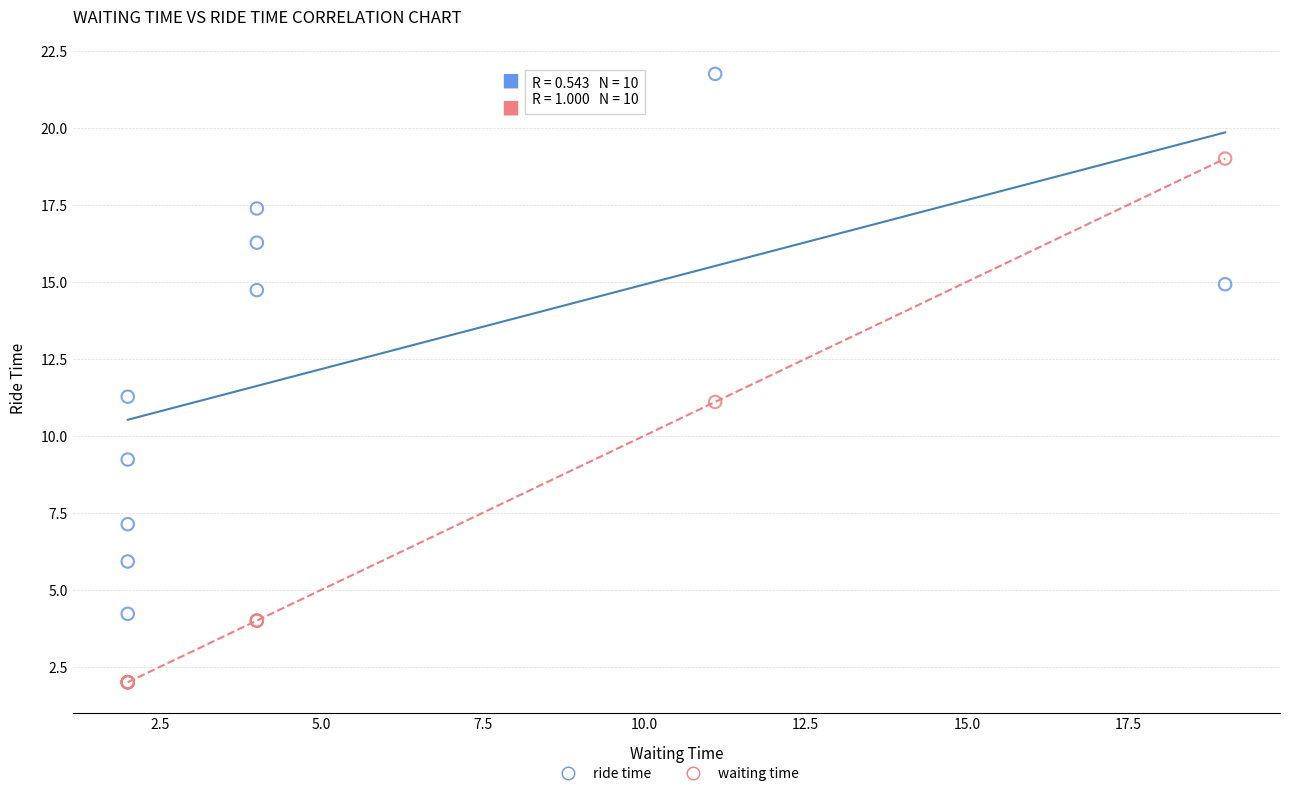

In the waiting time series, what Y value is closest to 10?

11.1